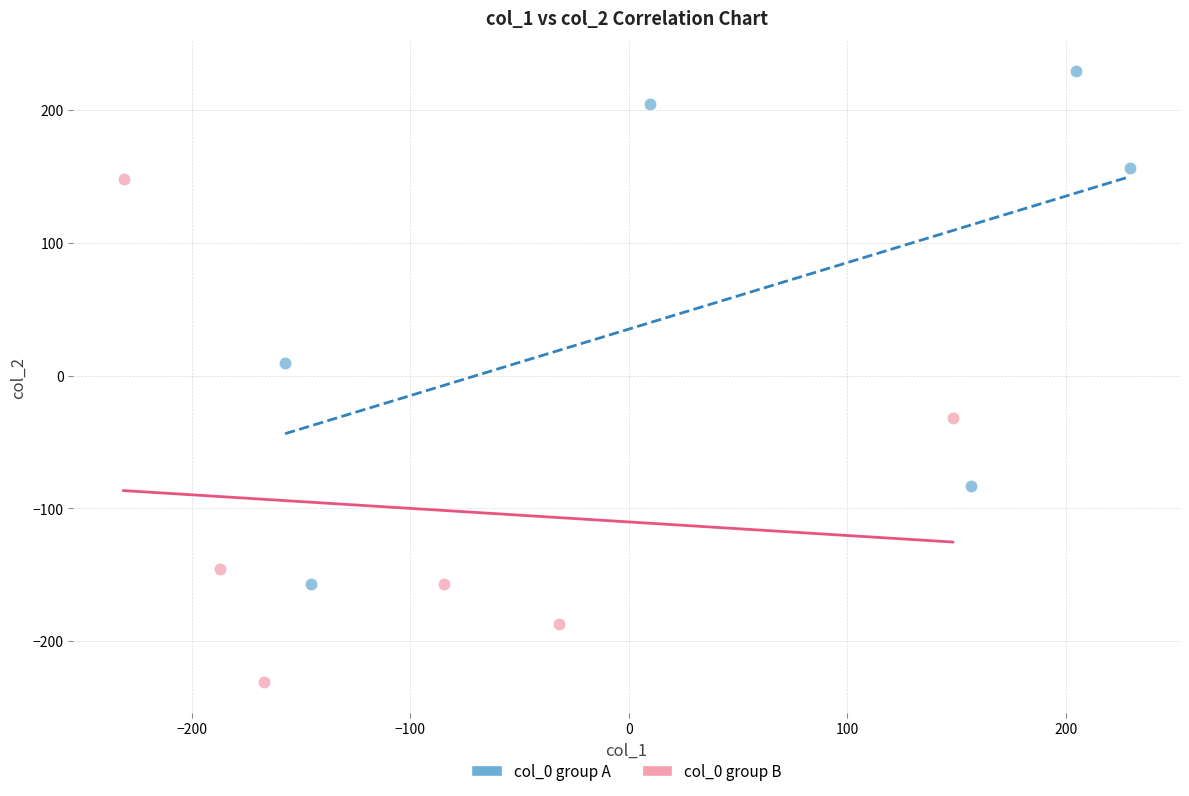

Which series contains the highest Y value?

col_0 group A